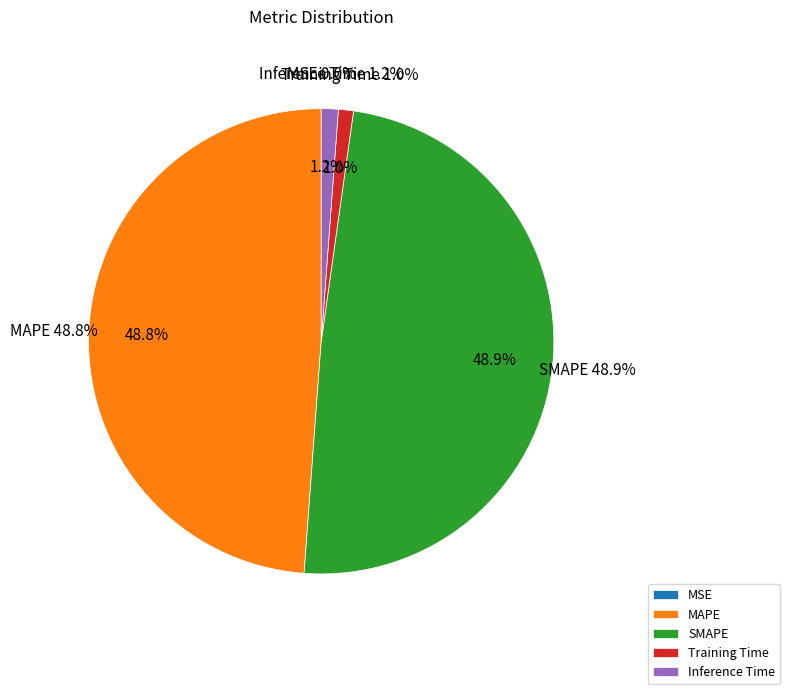

What percentage is NOT represented by MSE?

100.0%